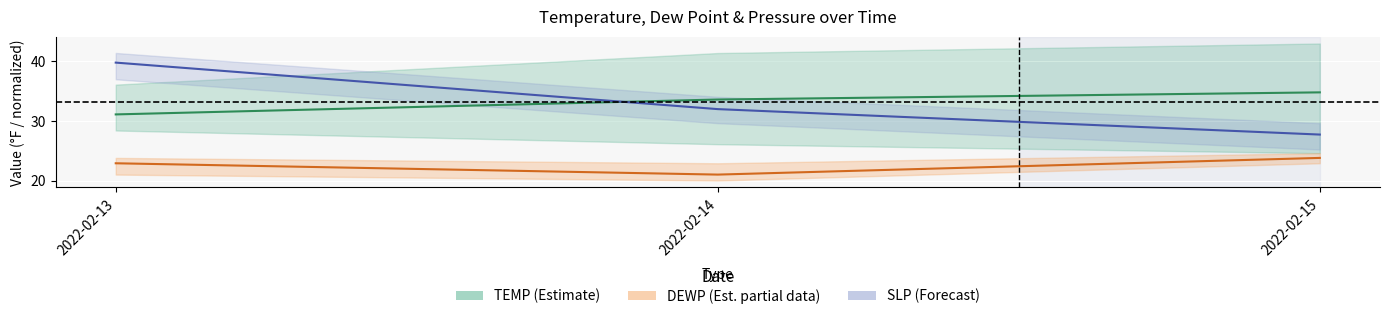

Reading left to right, extract all data points from this chart.

TEMP: 2022-02-13=31.1	2022-02-14=33.6	2022-02-15=34.8
DEWP: 2022-02-13=22.9	2022-02-14=21.0	2022-02-15=23.8
SLP (normalized): 2022-02-13=39.8	2022-02-14=32.0	2022-02-15=27.7